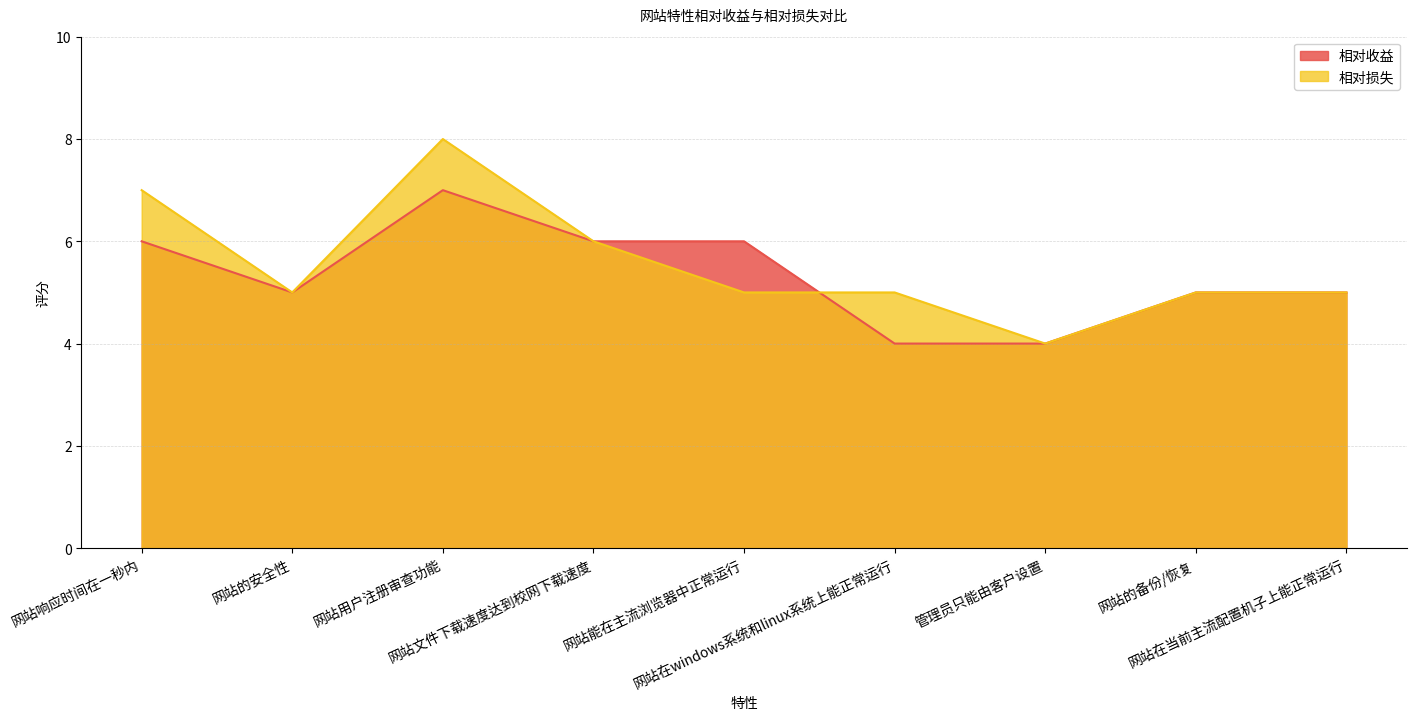

What is the difference between the maximum and second lowest values in the 相对损失 series?

3